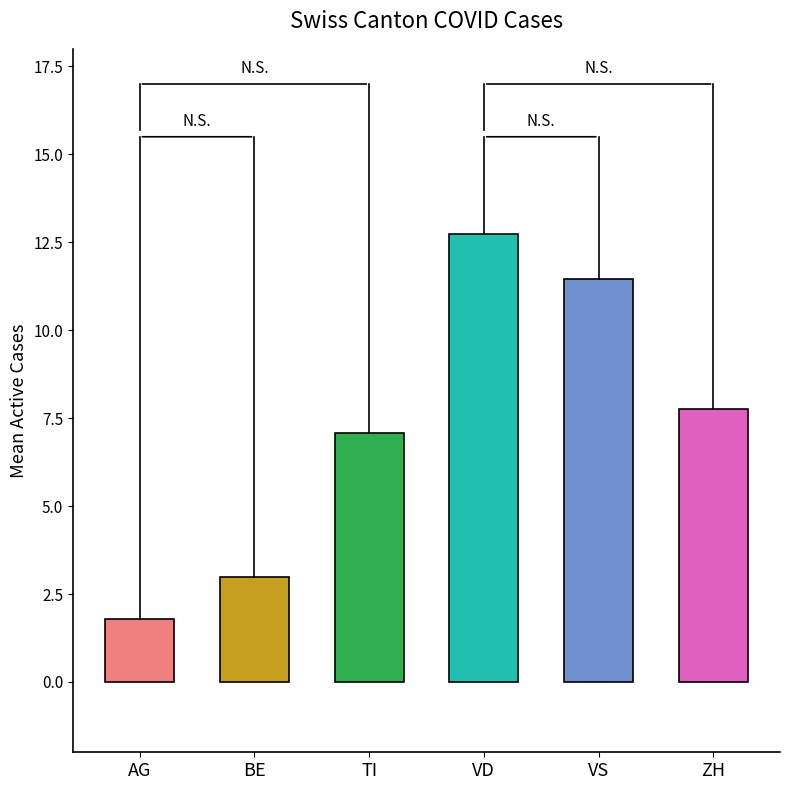

Between AG and TI, which is larger?

TI